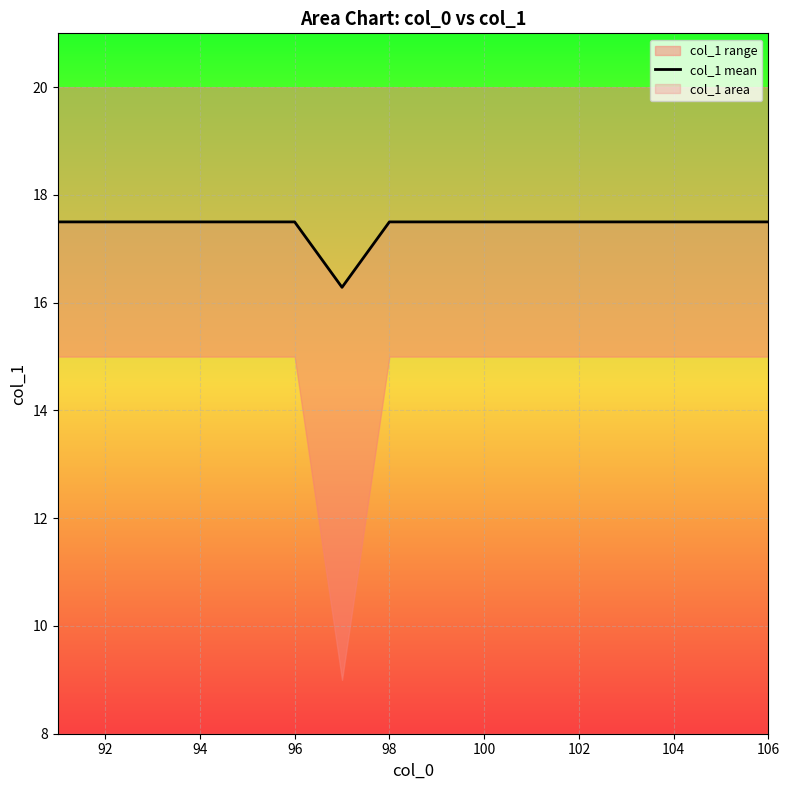

What is the average value?

17.4